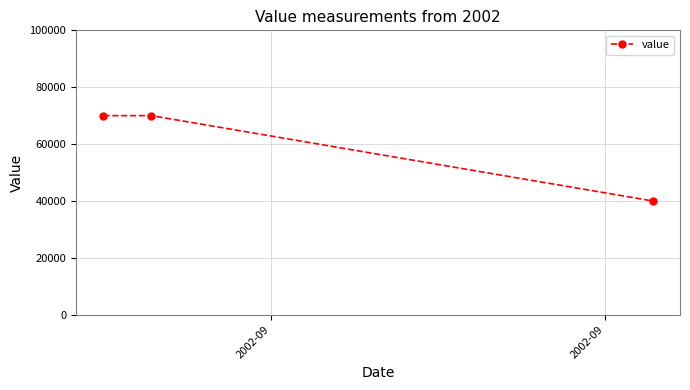

What is the value of the 2nd point from the left?

70000